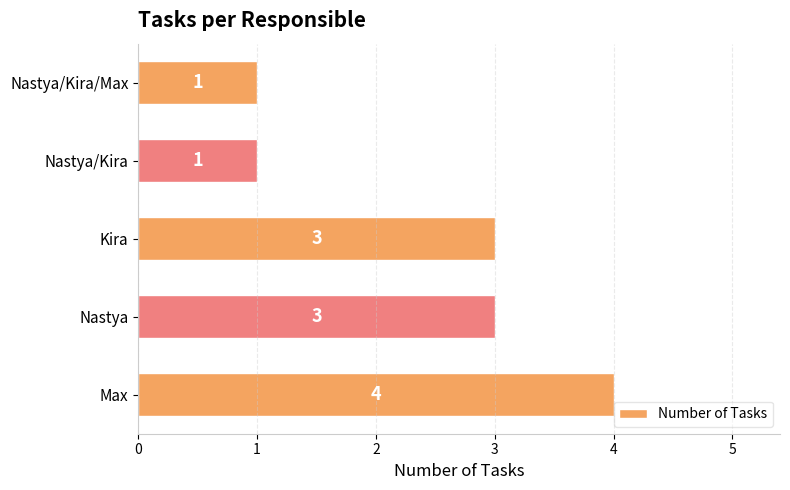

What is the difference between the second highest and second lowest values?

2